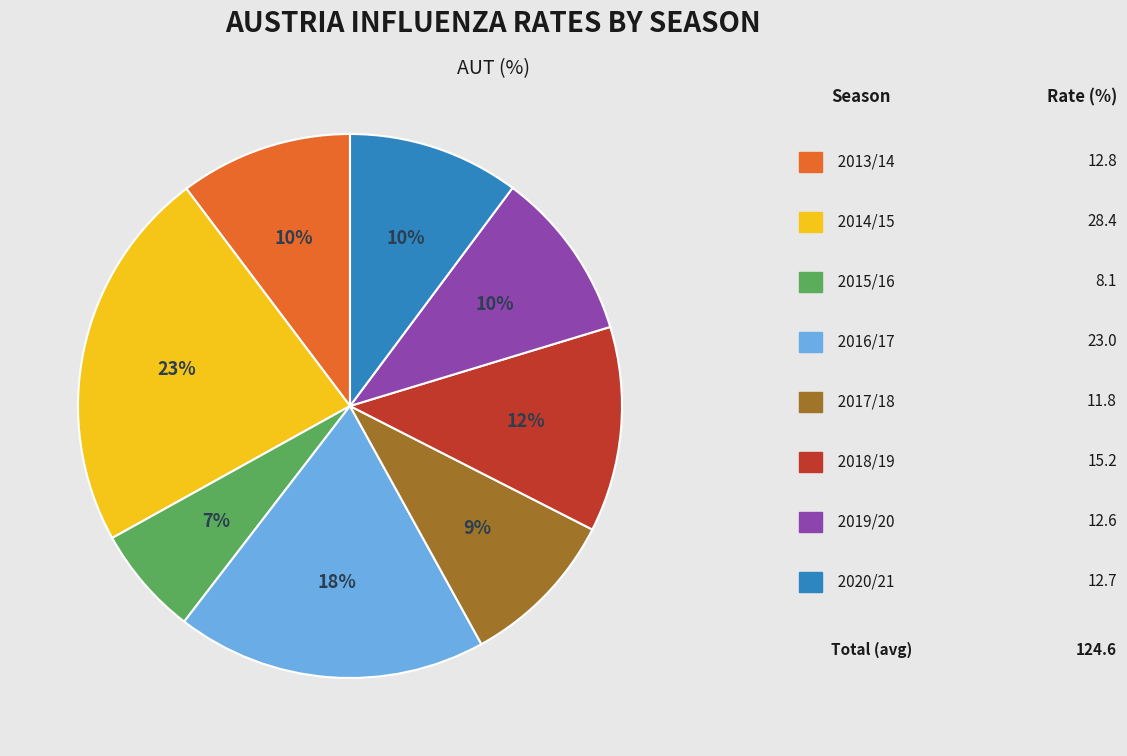

To the nearest percent, what is the average slice percentage?

12%